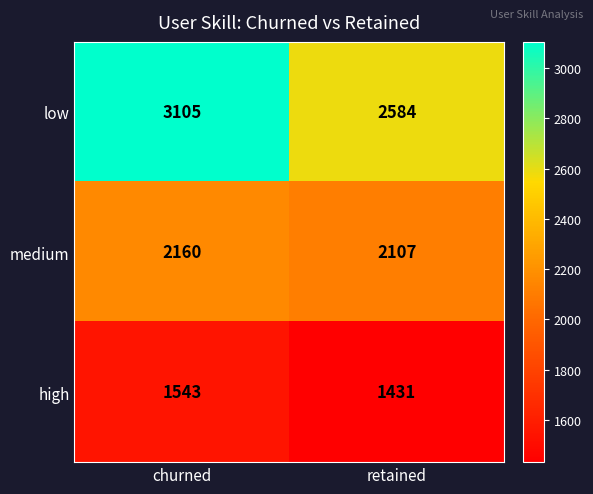

At which category does the chart reach its minimum across all series?

retained